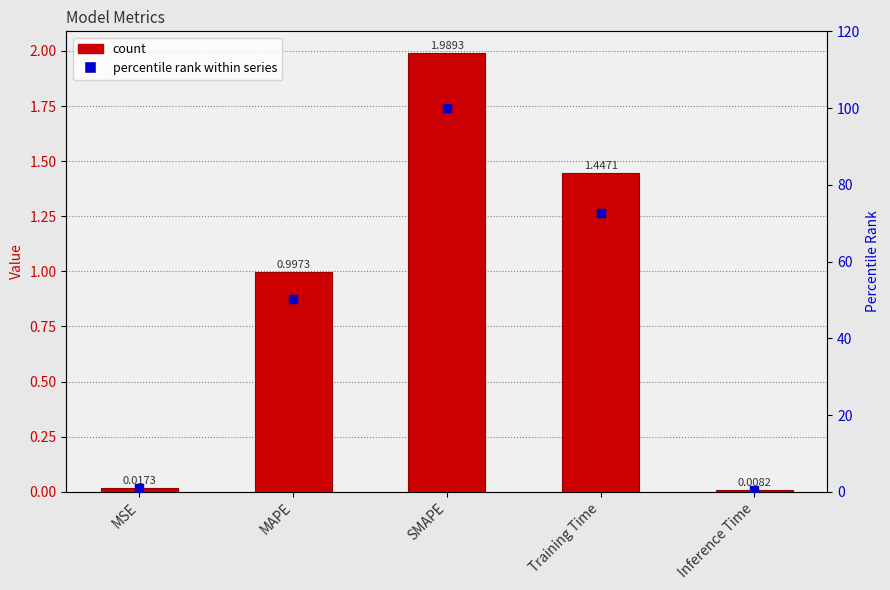

At which category is the sum across all series the highest?

SMAPE